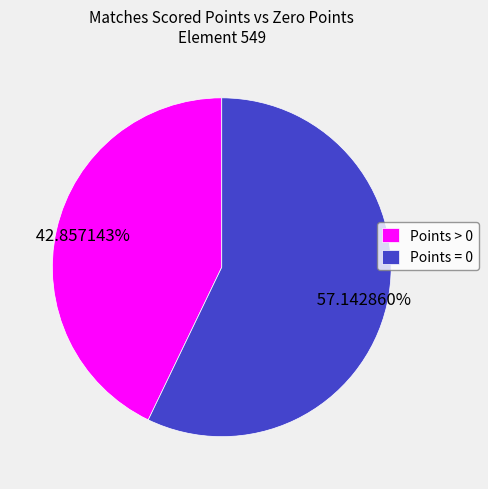

To the nearest percent, what is the combined percentage of Points > 0 and Points = 0?

100%